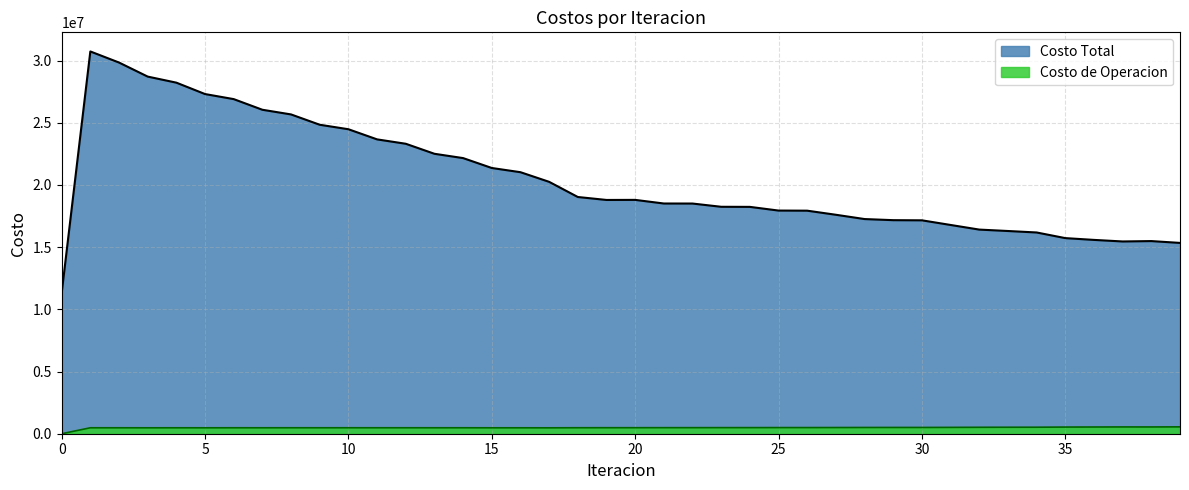

True or false: Costo de Operacion has a value of 477805.0 at 7.

True